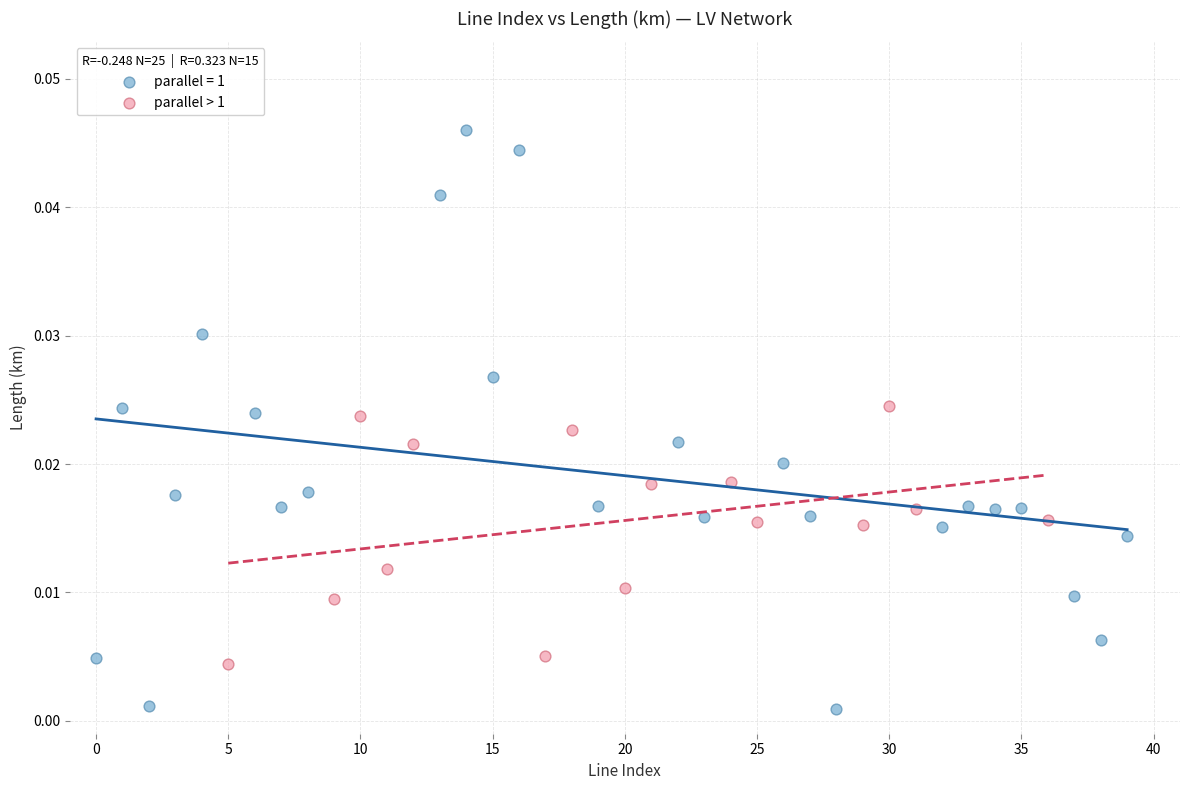

Which series contains the highest Y value?

parallel = 1